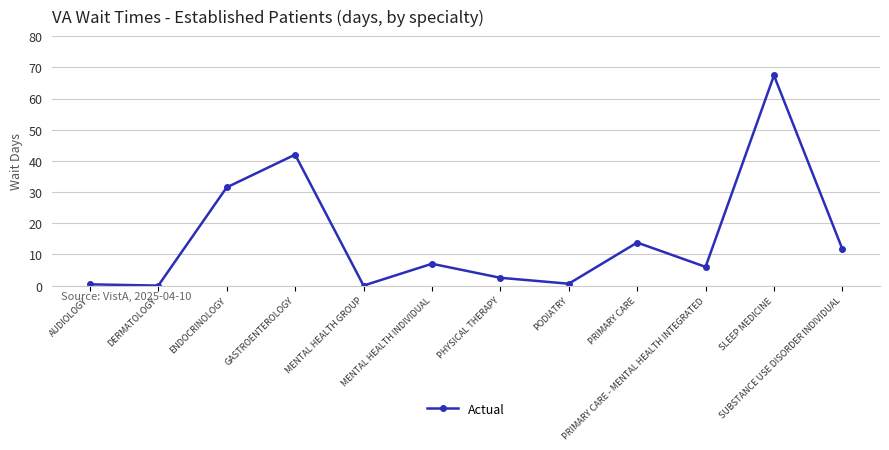

Between DERMATOLOGY and SUBSTANCE USE DISORDER INDIVIDUAL, which is larger?

SUBSTANCE USE DISORDER INDIVIDUAL